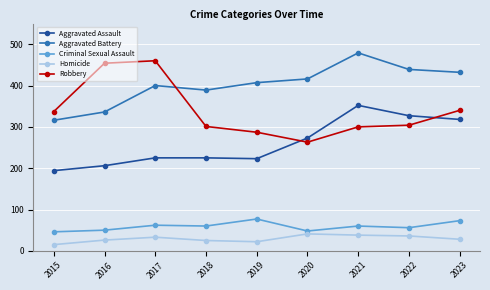

How many categories are shown in the chart?

9